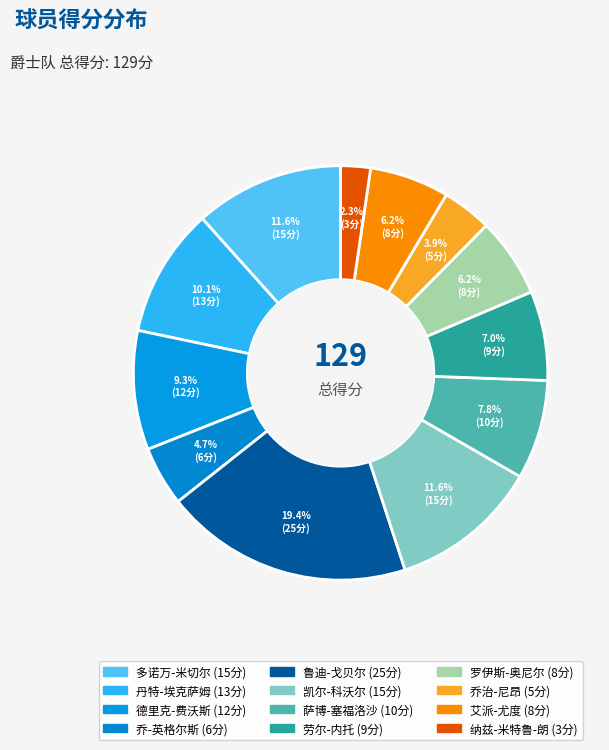

Count the number of slices in the pie.

12